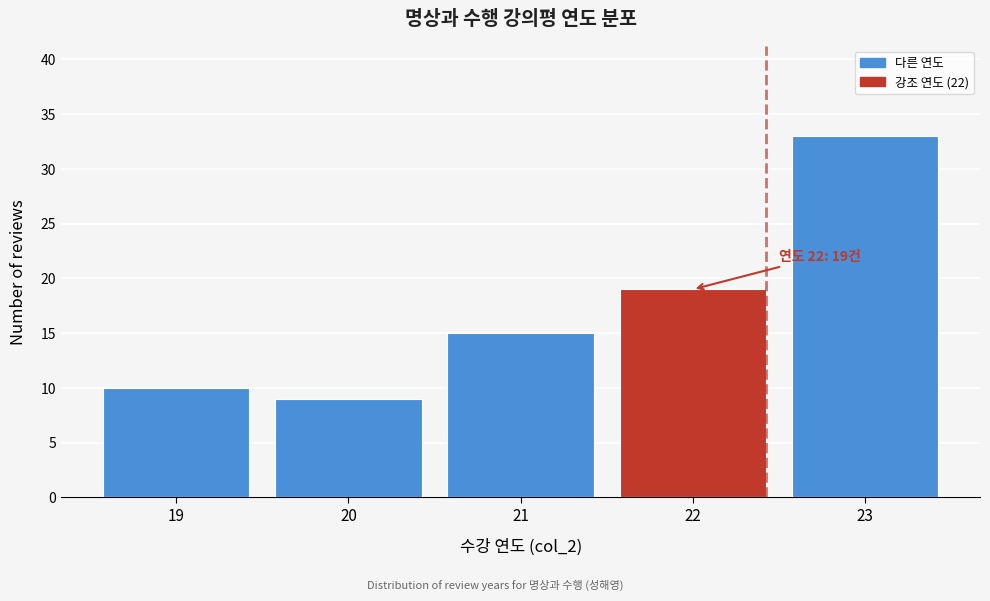

Reading right to left, what are all the values shown in this chart?

33	19	15	9	10